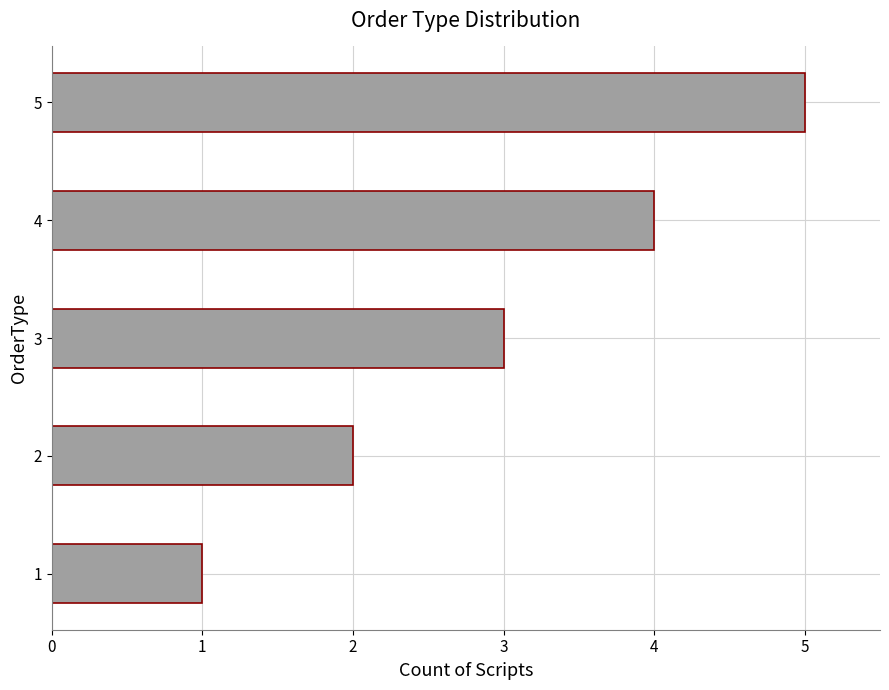

How many values are between 2 and 4?

3